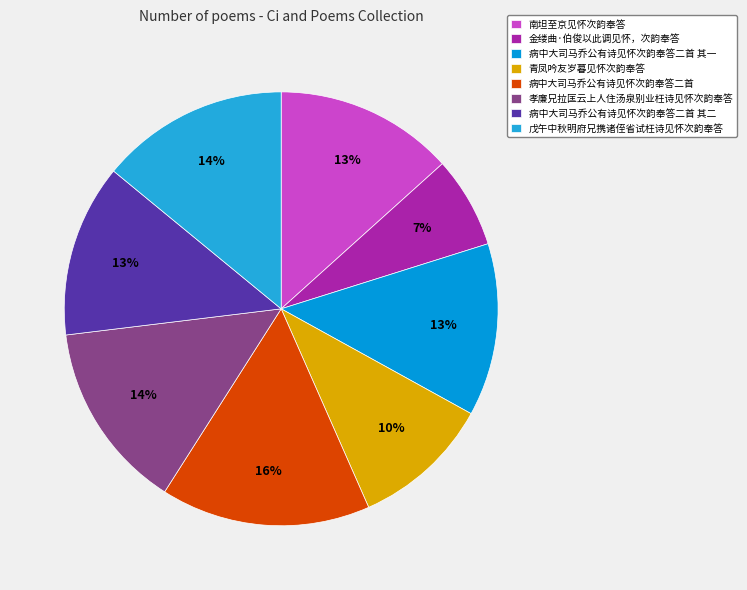

Which category has the biggest portion of the pie?

病中大司马乔公有诗见怀次韵奉答二首